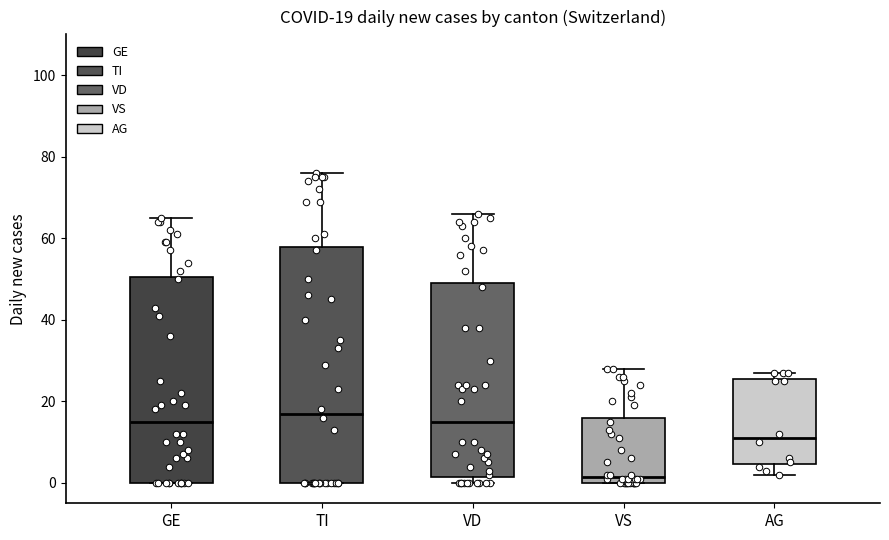

Which box's median line is the highest?

TI